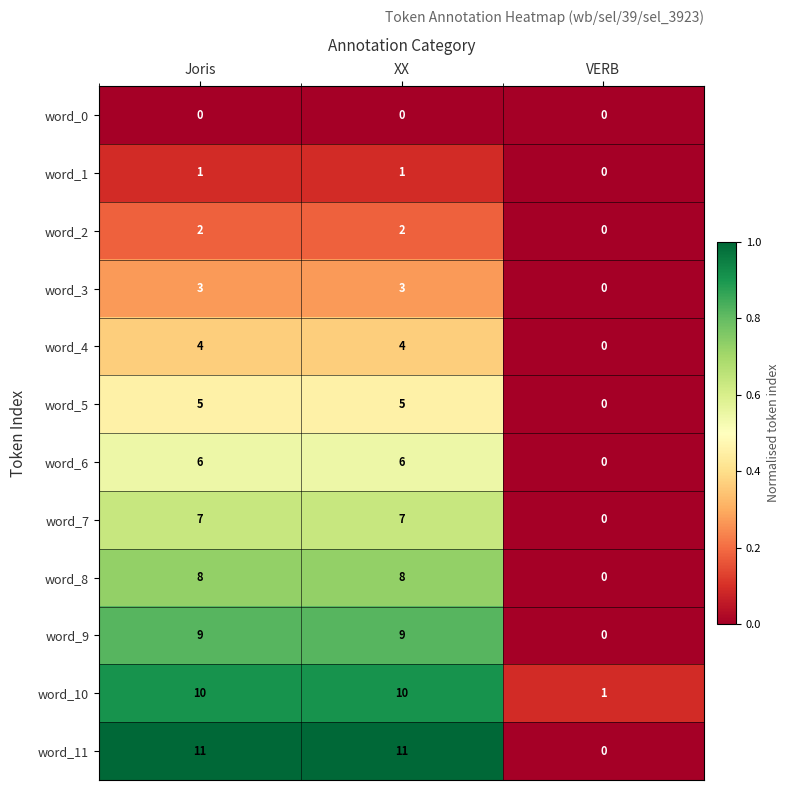

How many values in the word_5 series are below 5?

1